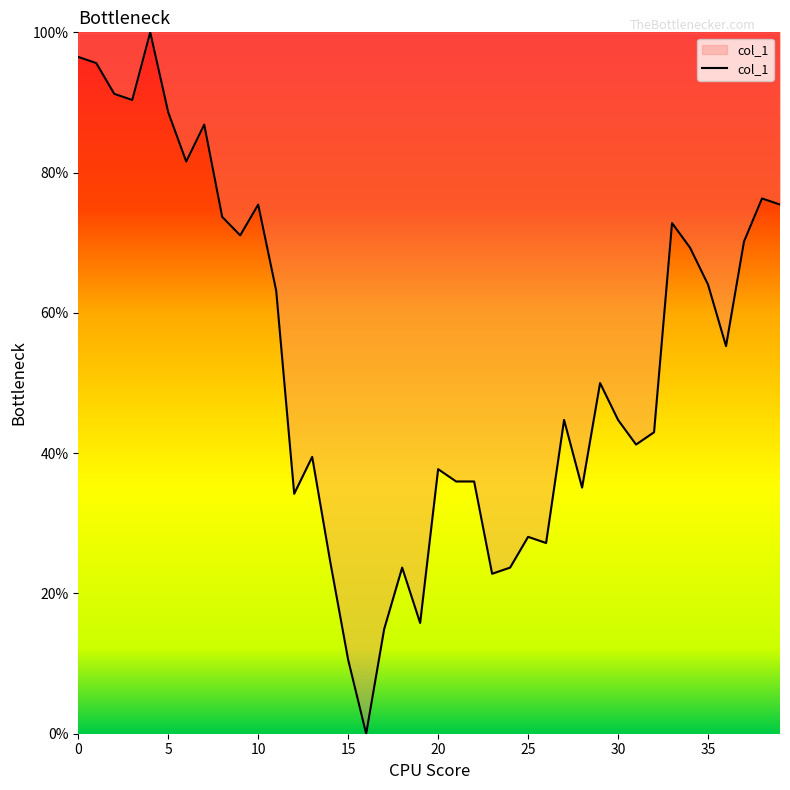

True or false: there are more than 0 points higher than both neighbors.

True